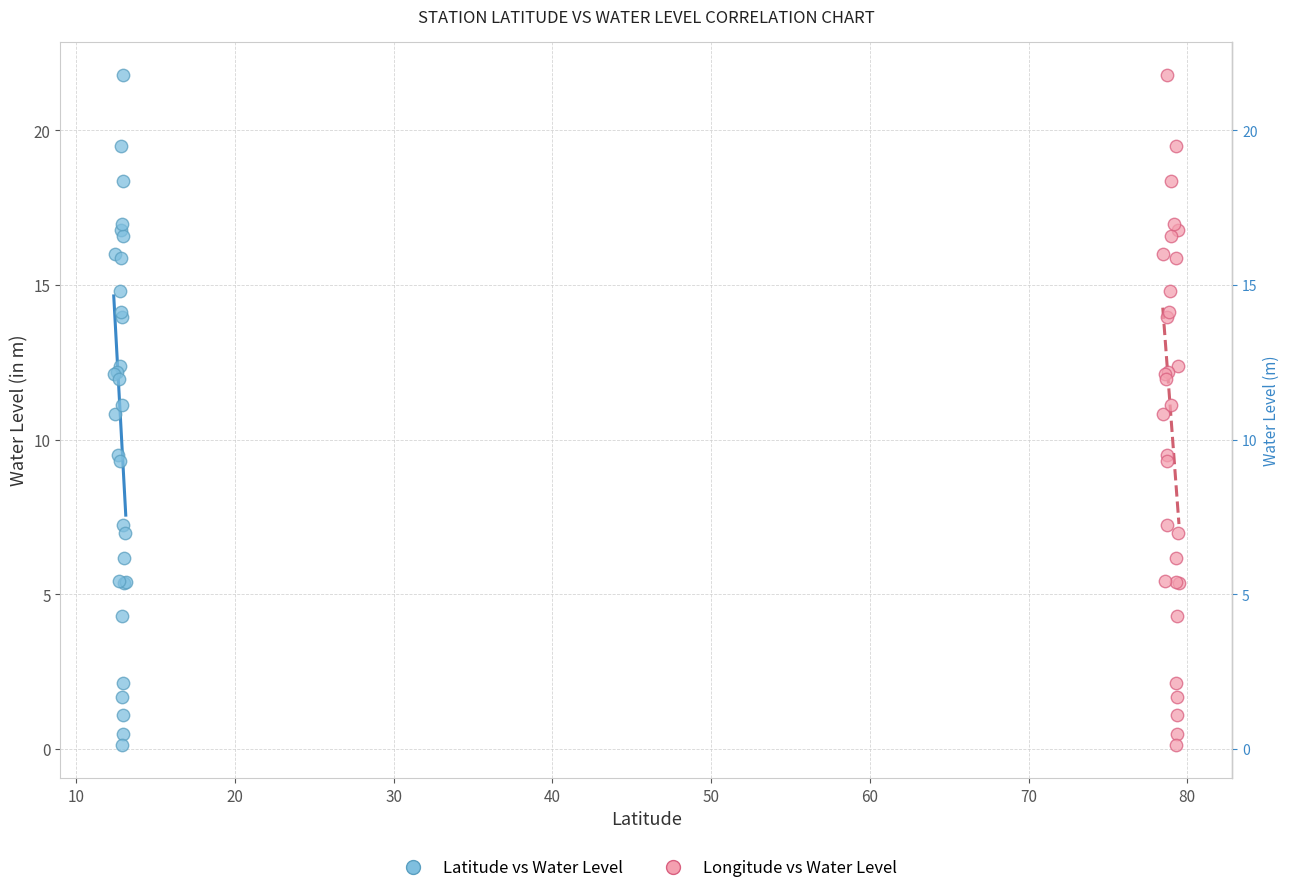

What are all the series names shown in the legend?

Latitude vs Water Level, Longitude vs Water Level